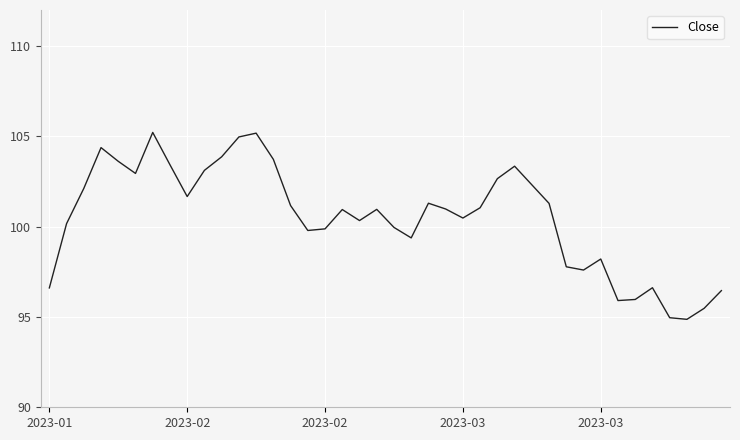

What is the greatest value displayed?

105.2